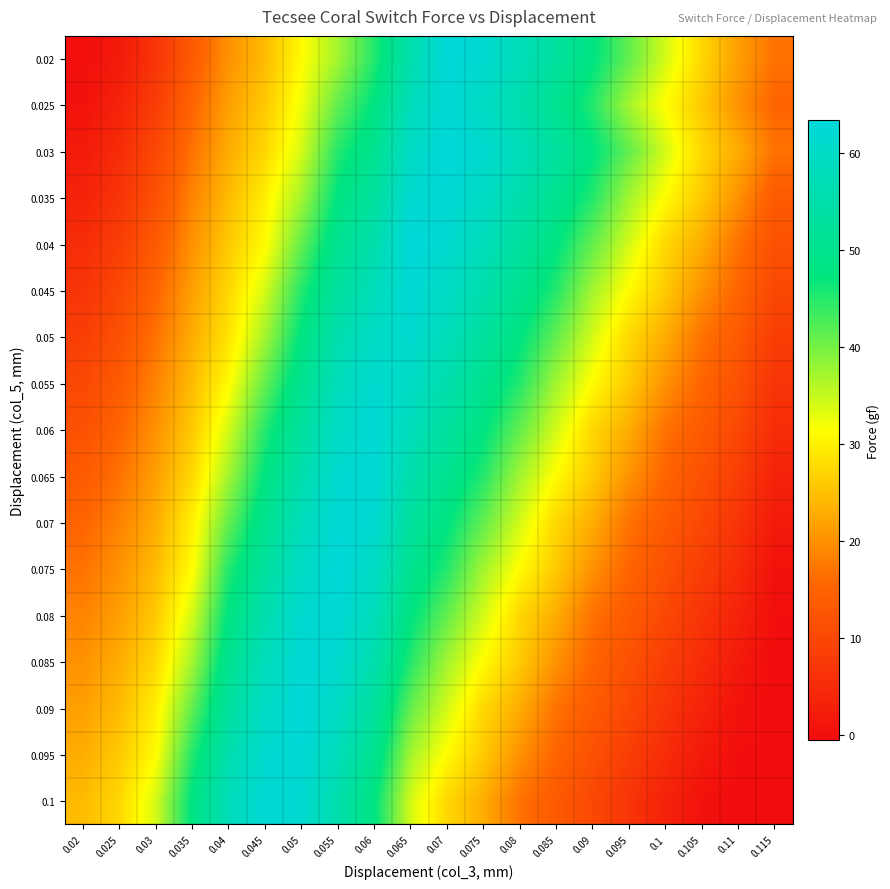

Count the number of categories in the chart.

20